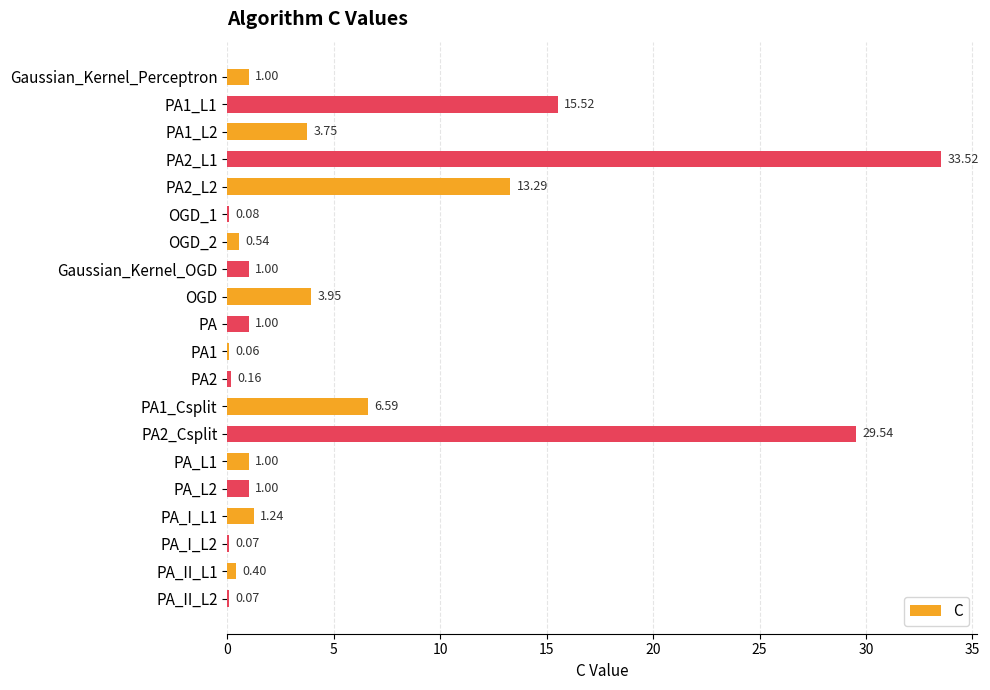

What is the sum of all values?

113.8